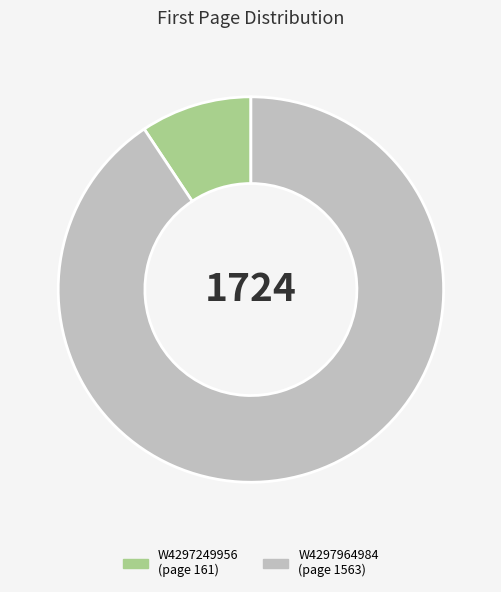

The W4297964984 slice represents 97% of the pie. True or false?

False